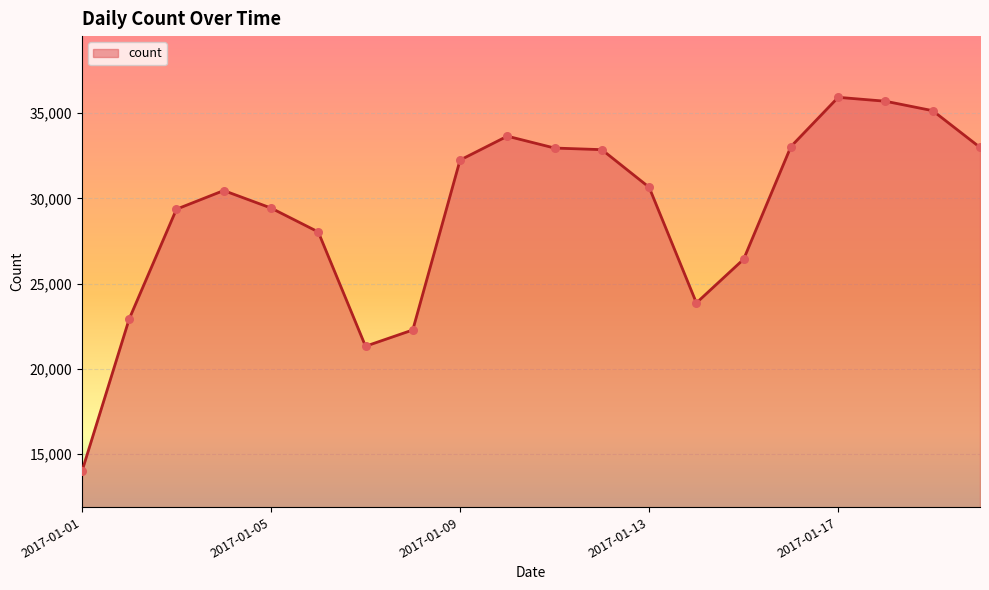

What is the minimum value shown in the chart?

13967